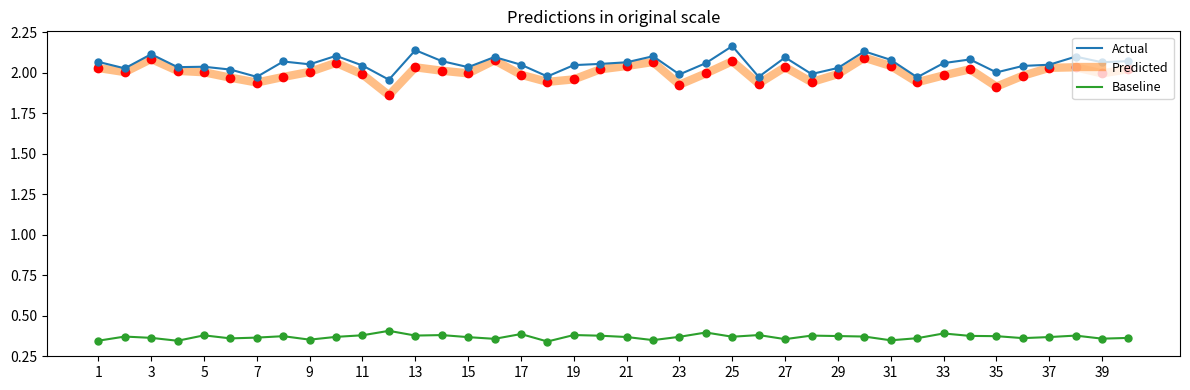

Is this an area chart (filled region under the line)?

No